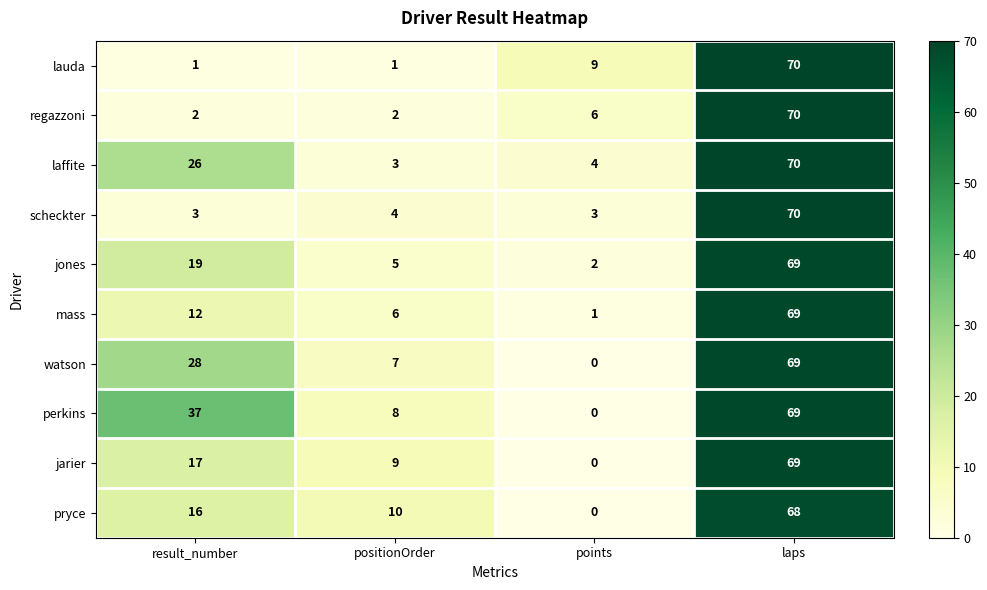

What is the difference between the maximum and minimum values in the pryce series?

68